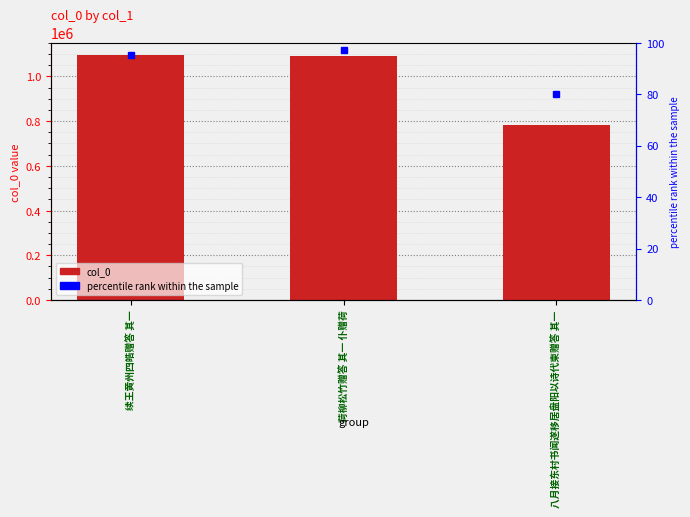

Rank the categories by value from lowest to highest.

八月接东村书闻遂移居盘阳以诗代柬赠答 其一, 荷柳松竹赠答 其一 仆赠荷, 续王黄州四皓赠答 其一